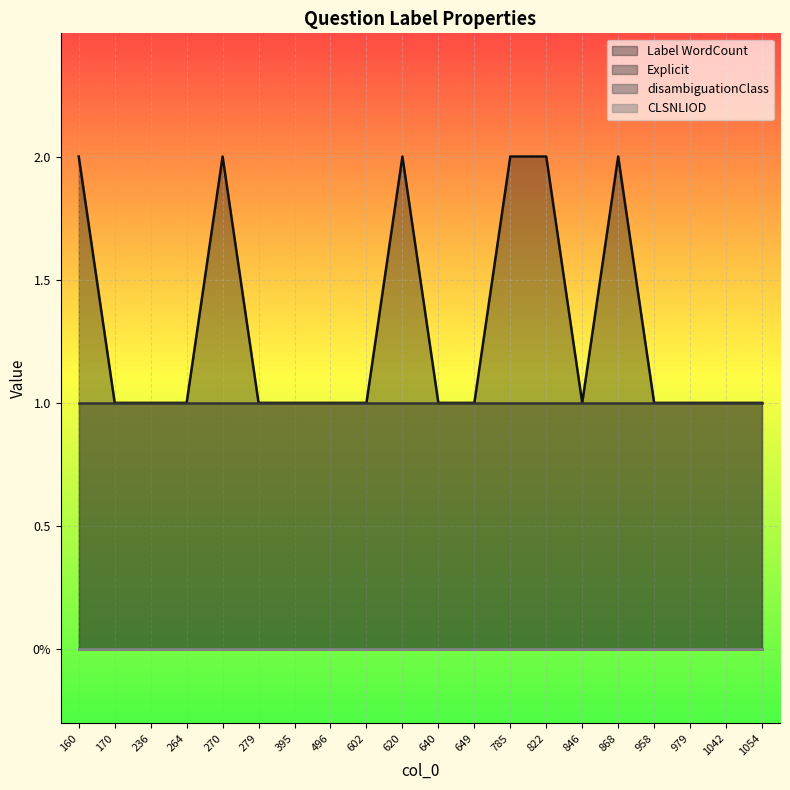

What is the label of the 20th point from the right?

160.0